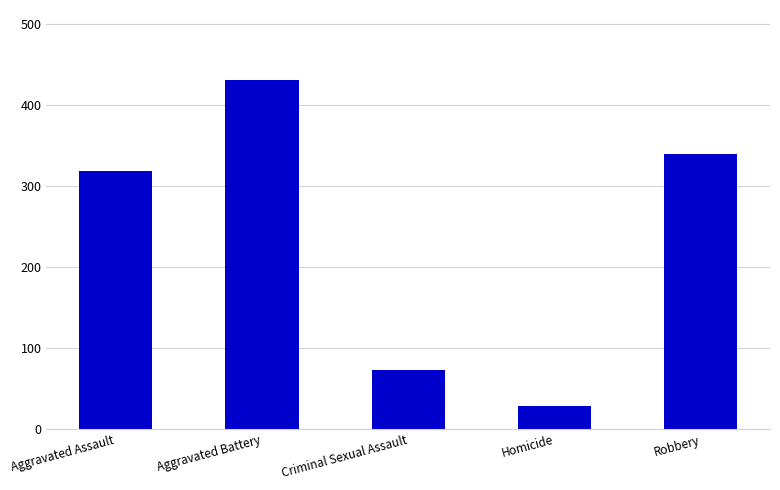

Are the bars grouped side by side (vs. stacked)?

No